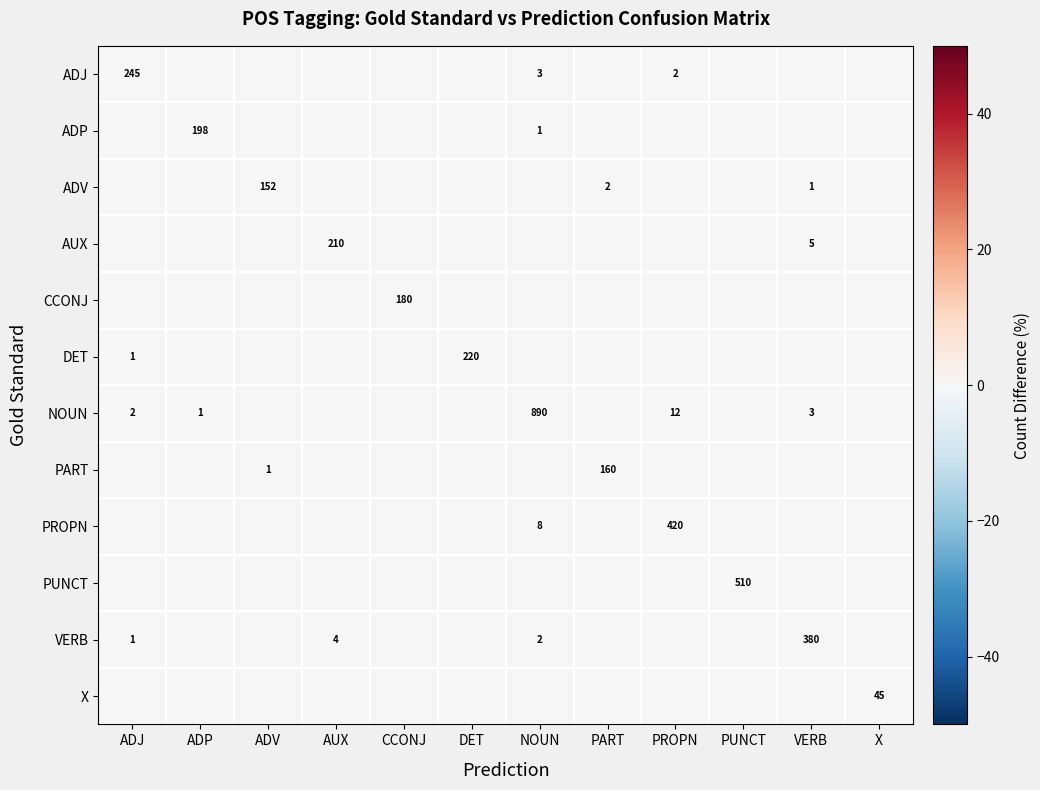

The value of PROPN at NOUN is 3. True or false?

False